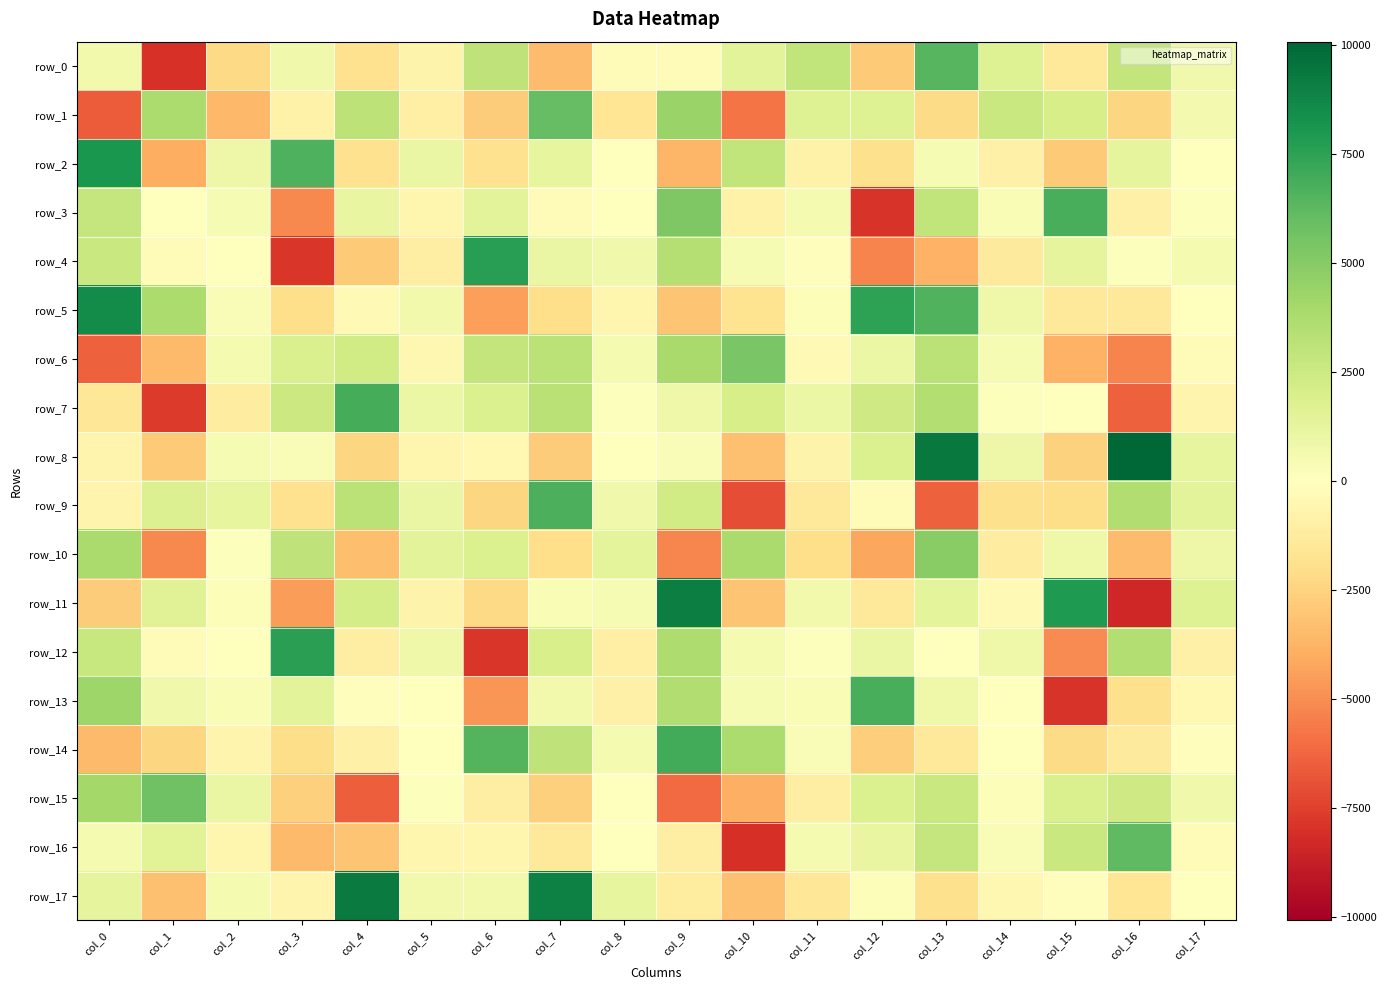

Is the value of row_4 at col_12 greater than the value of row_9 at col_4?

No